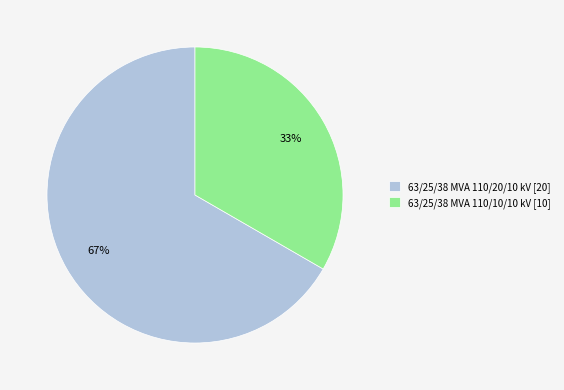

Approximately how many times larger is the value at 63/25/38 MVA 110/10/10 kV compared to 63/25/38 MVA 110/20/10 kV?

0.5